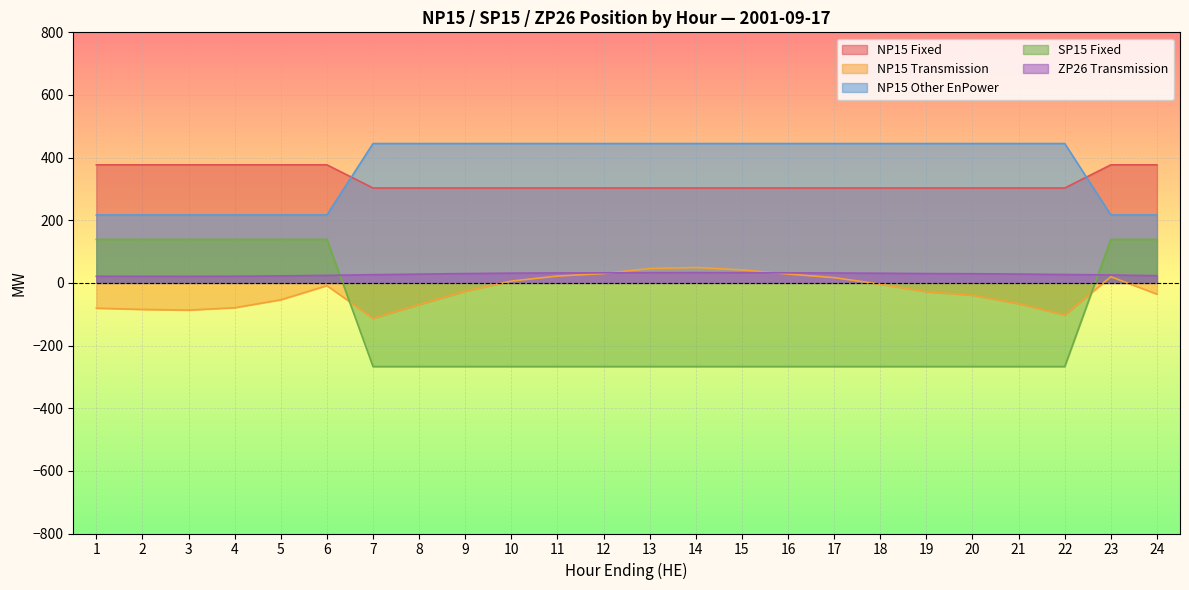

How many lines are shown in the chart?

5